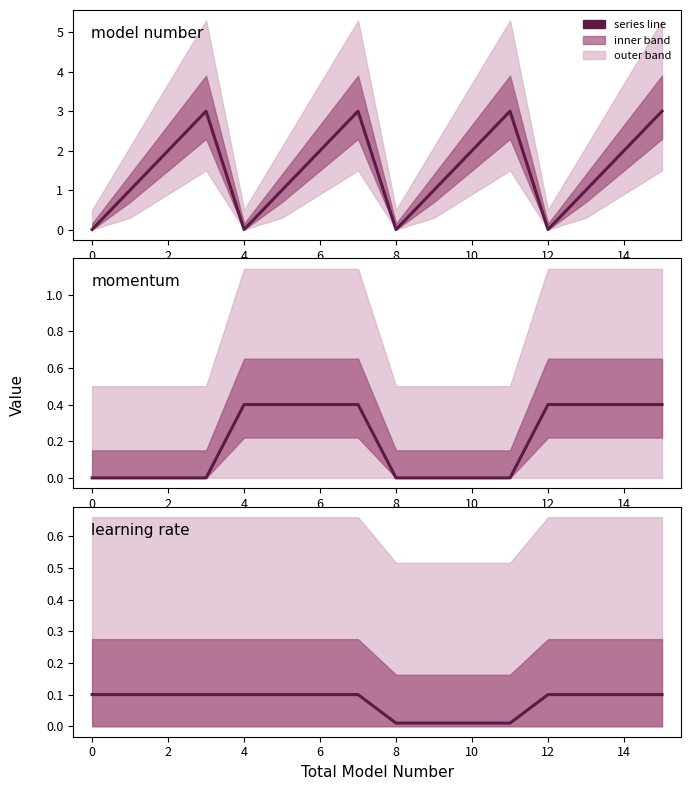

How many distinct data groups are displayed?

3